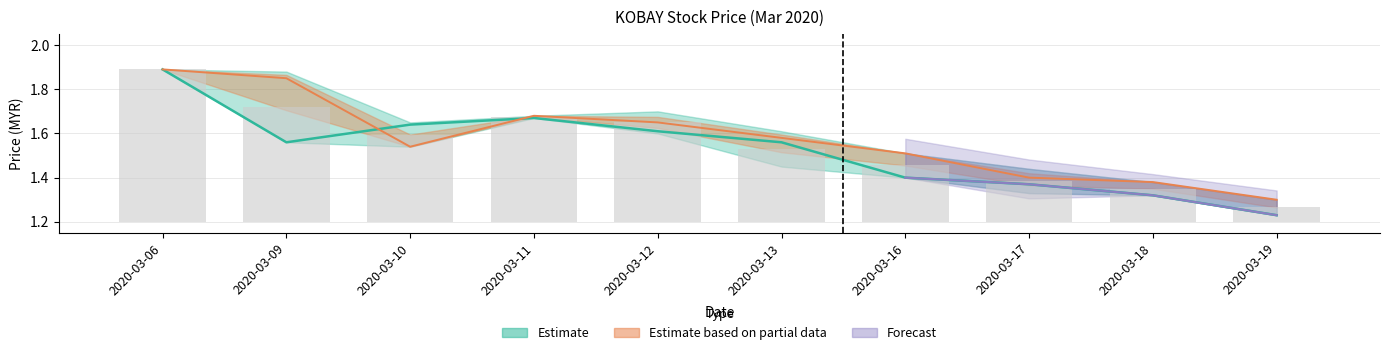

The high series shows 1.4 at 2020-03-18. True or false?

True